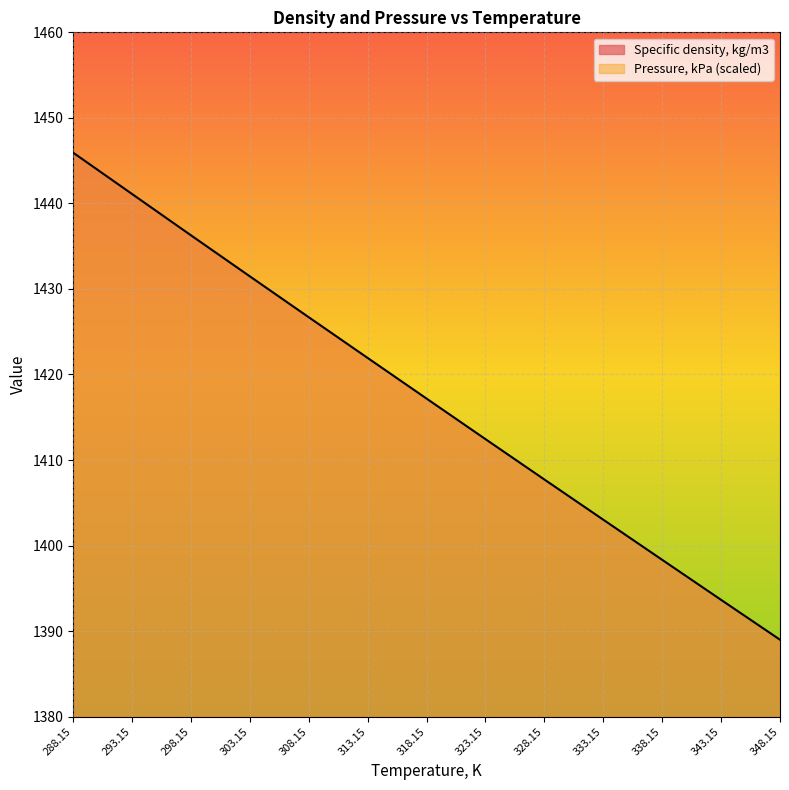

Which category has the highest value across all series?

288.15